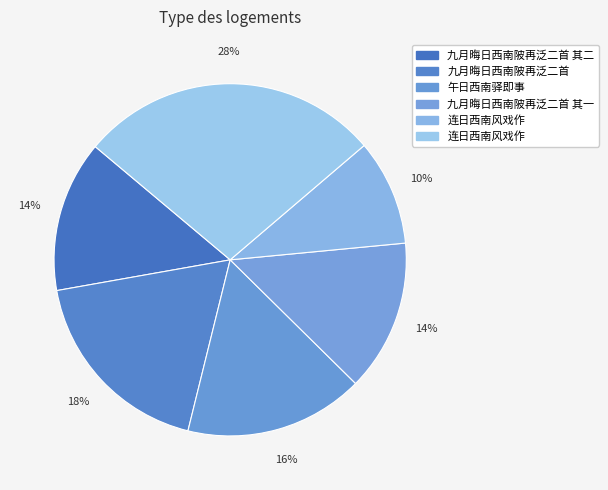

To the nearest percent, what is the average slice percentage?

17%